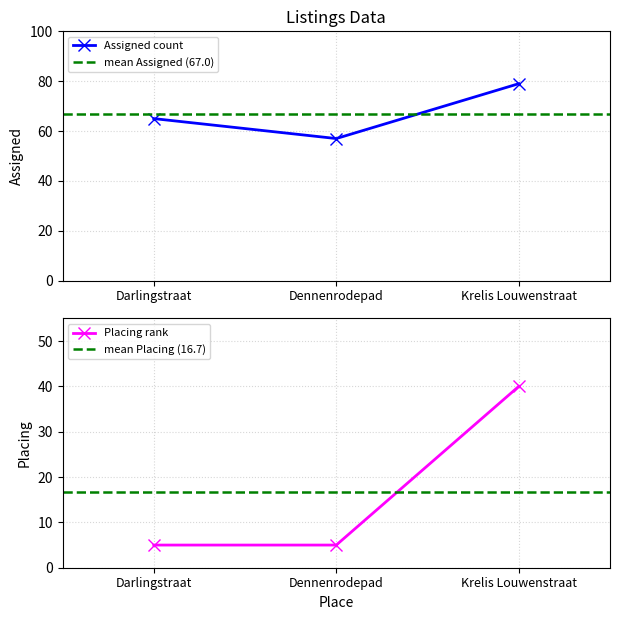

List the series in order of their peak value, highest first.

Assigned, Placing